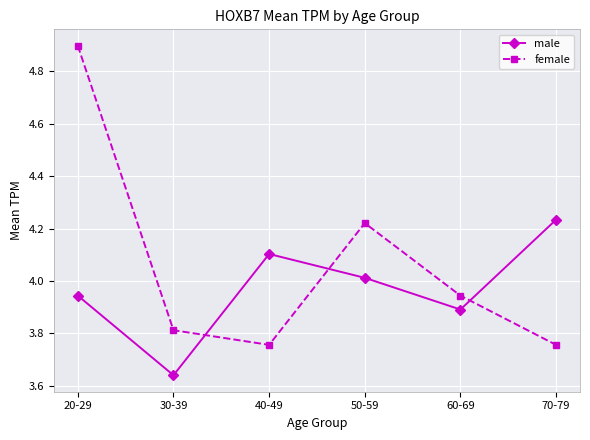

What are all the series names shown in the legend?

male, female